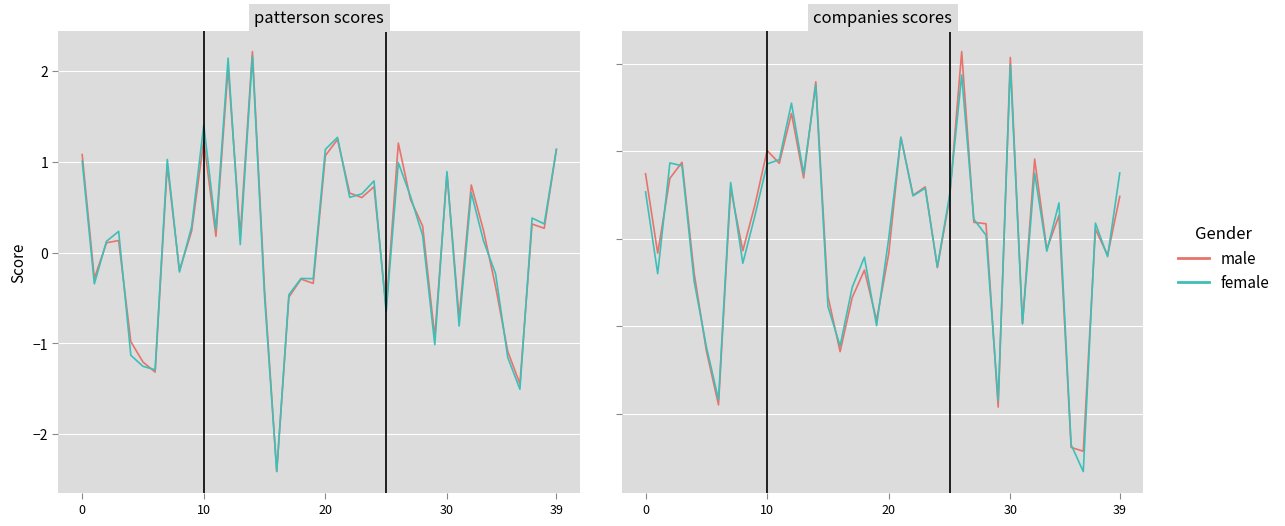

What are all the series names shown in the legend?

male, female